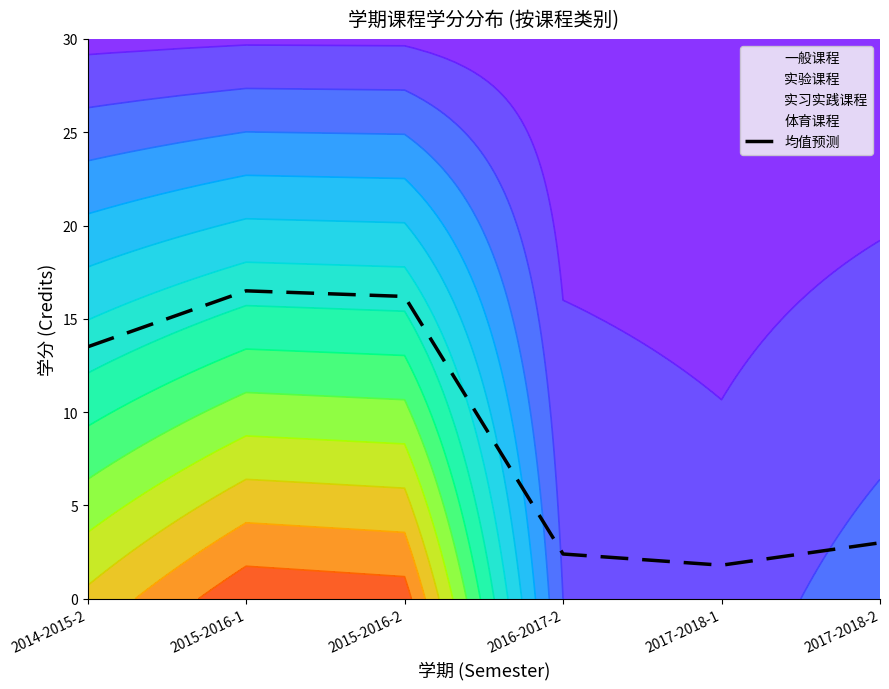

What is the label of the 5th point from the left?

2017-2018-1